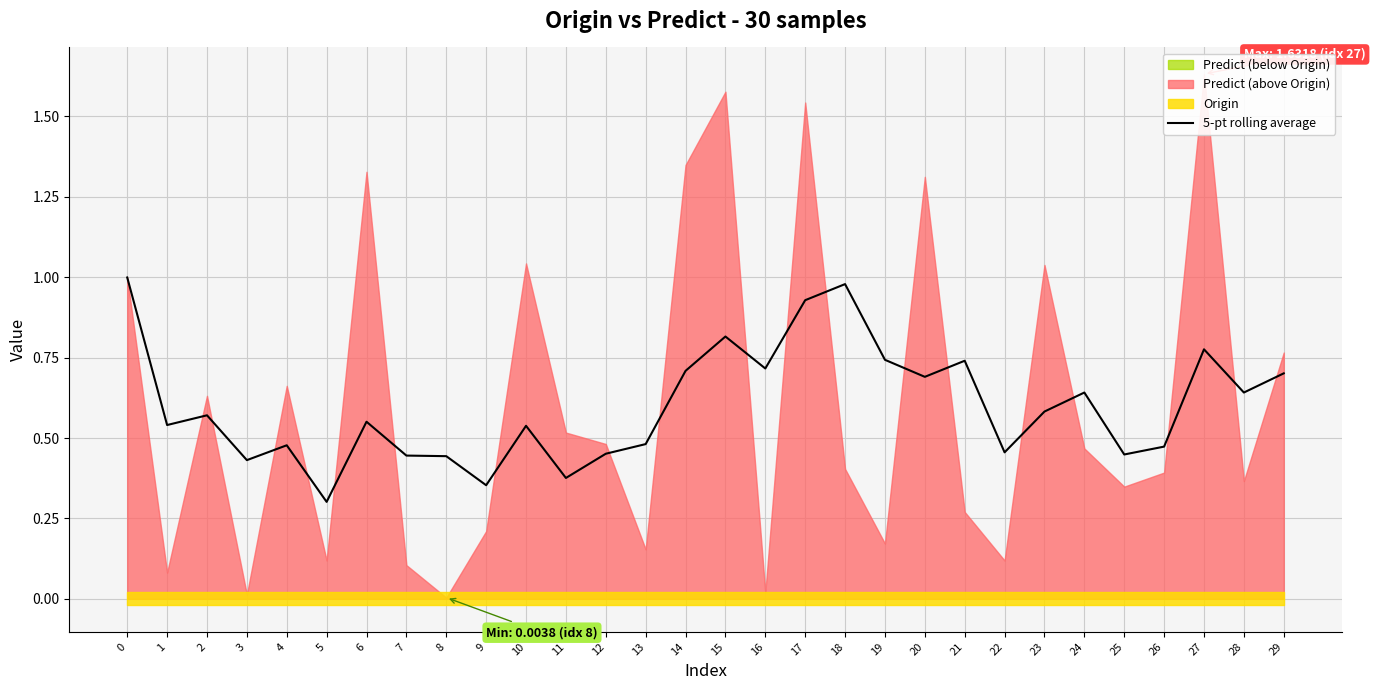

What is the sum of the values at 12 and 0?

1.5